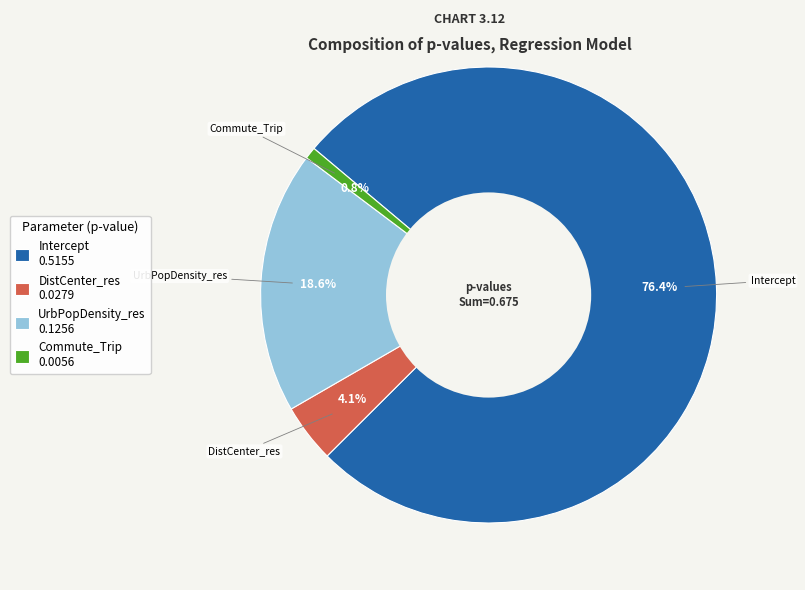

To the nearest percent, what is the difference between the largest and smallest slice percentages?

76%